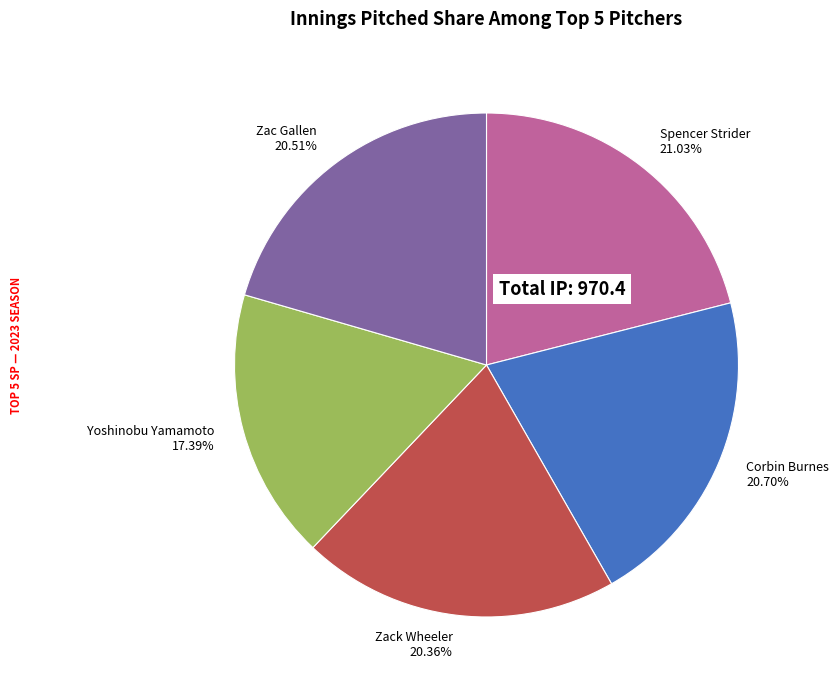

To the nearest percent, what portion does Zack Wheeler represent?

20%